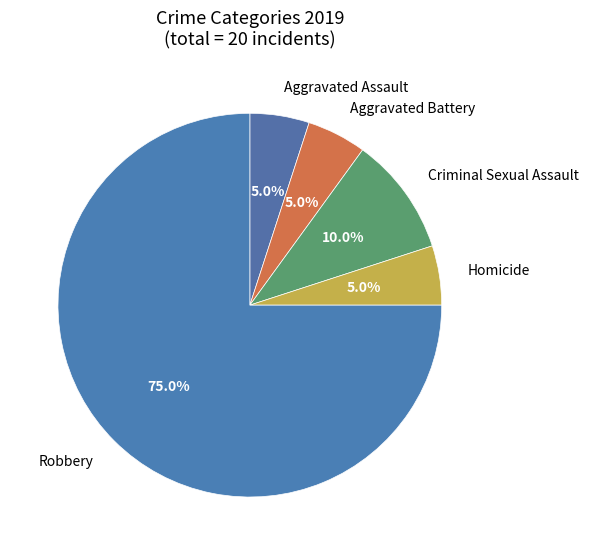

Count the number of slices in the pie.

5